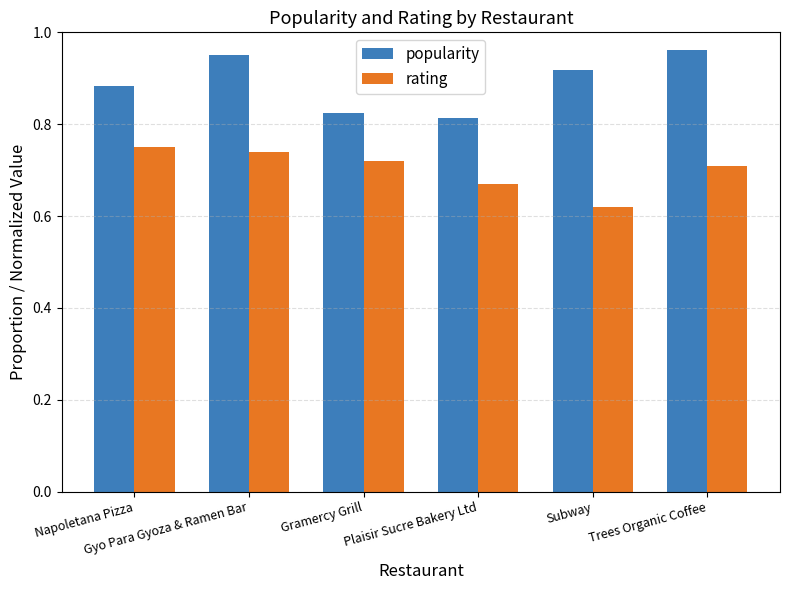

What is the difference between the maximum and second lowest values in the rating series?

0.1